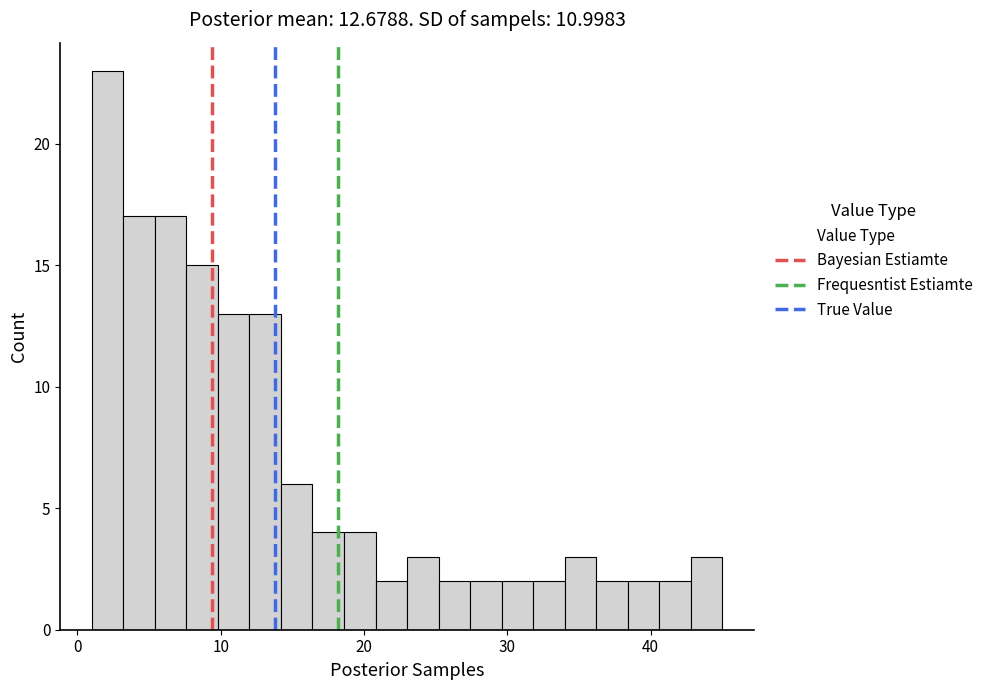

Read against the x-axis, roughly where is the centre of the tallest bar?

2